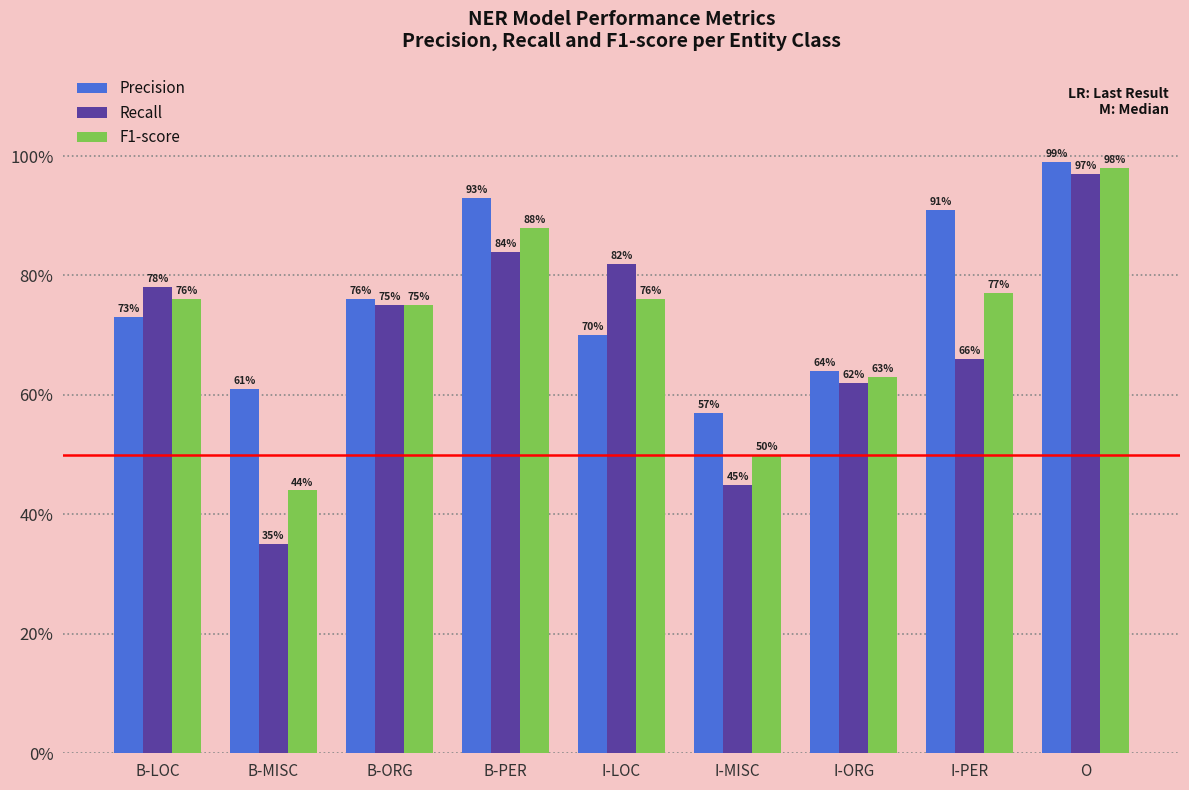

At how many categories does at least one series exceed 0?

9